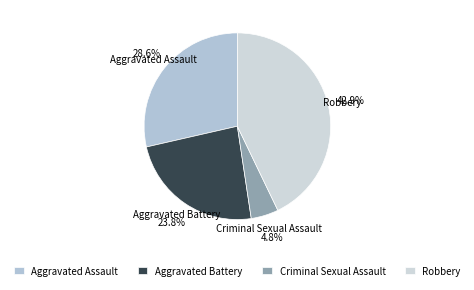

Rank the categories by value from highest to lowest.

Robbery, Aggravated Assault, Aggravated Battery, Criminal Sexual Assault